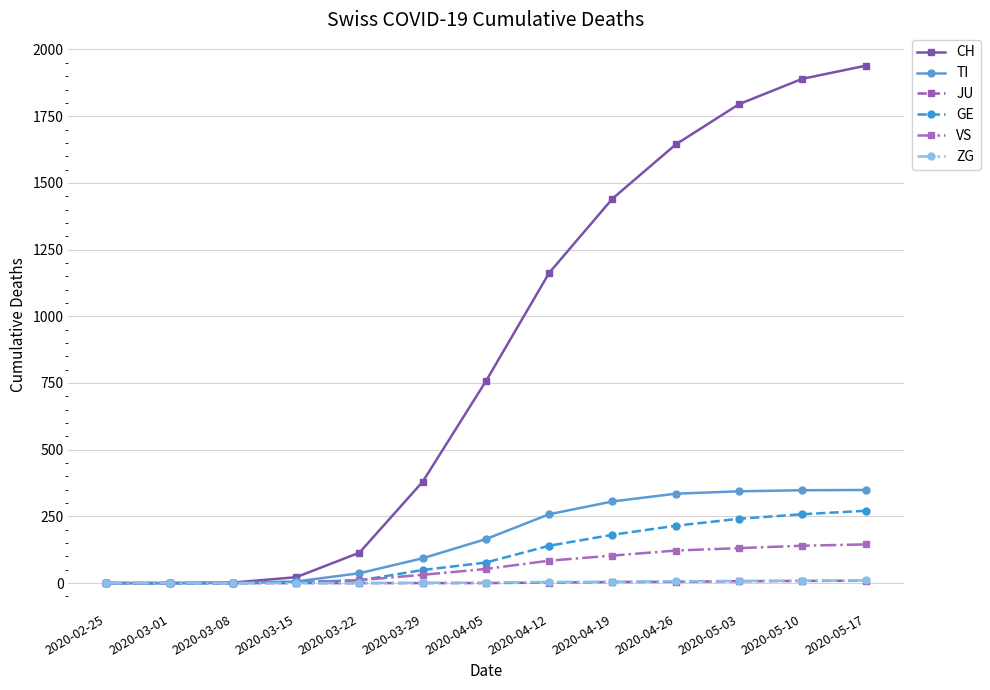

How many lines are shown in the chart?

6